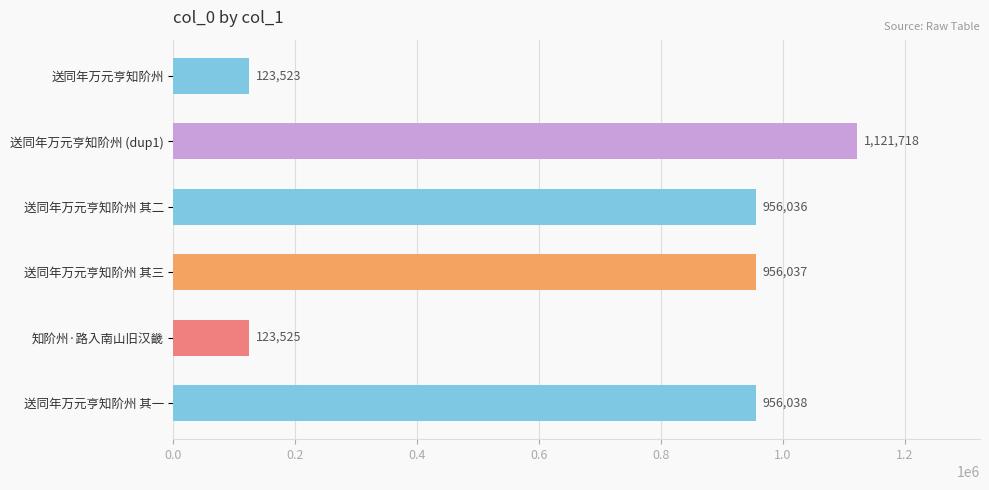

How many bars are there in total?

6